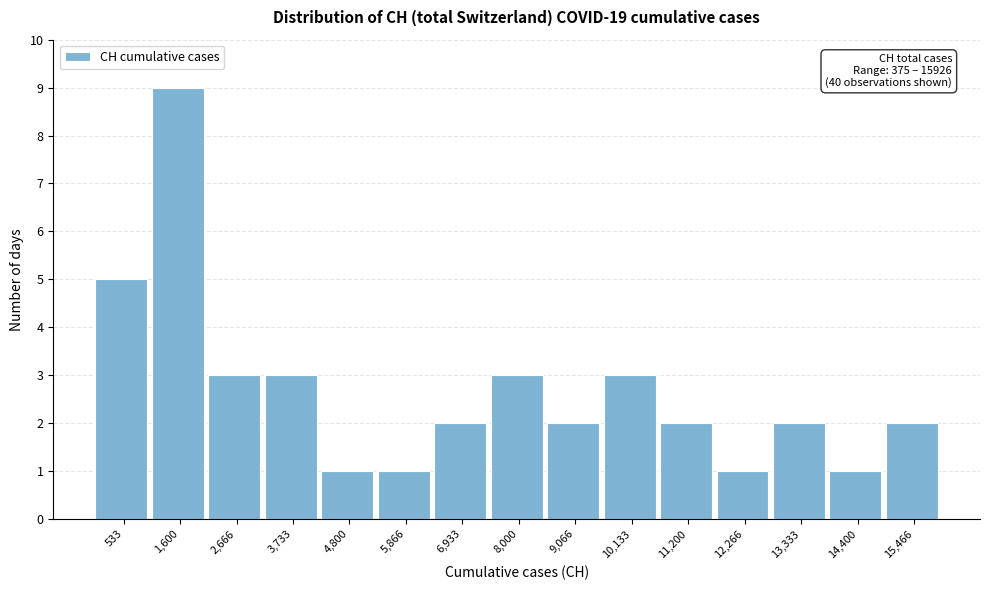

Which range on the x-axis has the tallest bar?

1000 to 2200